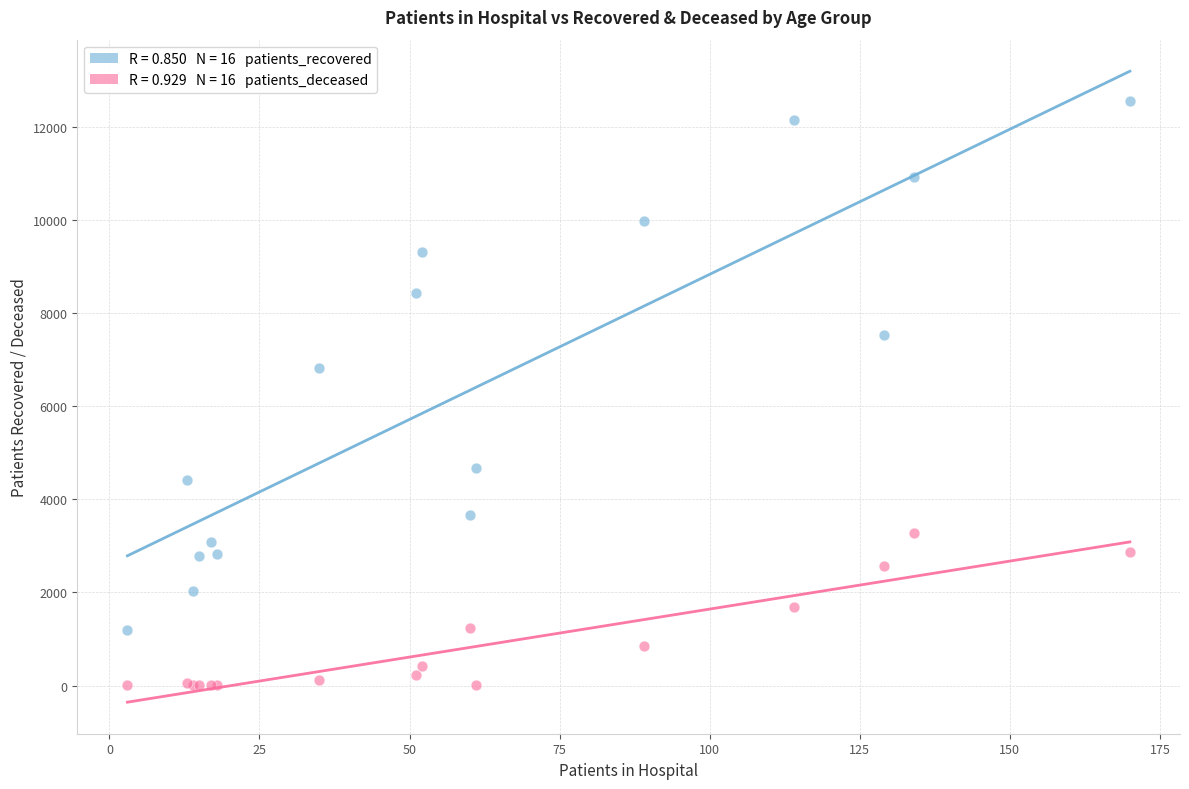

Across all series, what Y value is closest to 6281?

6819